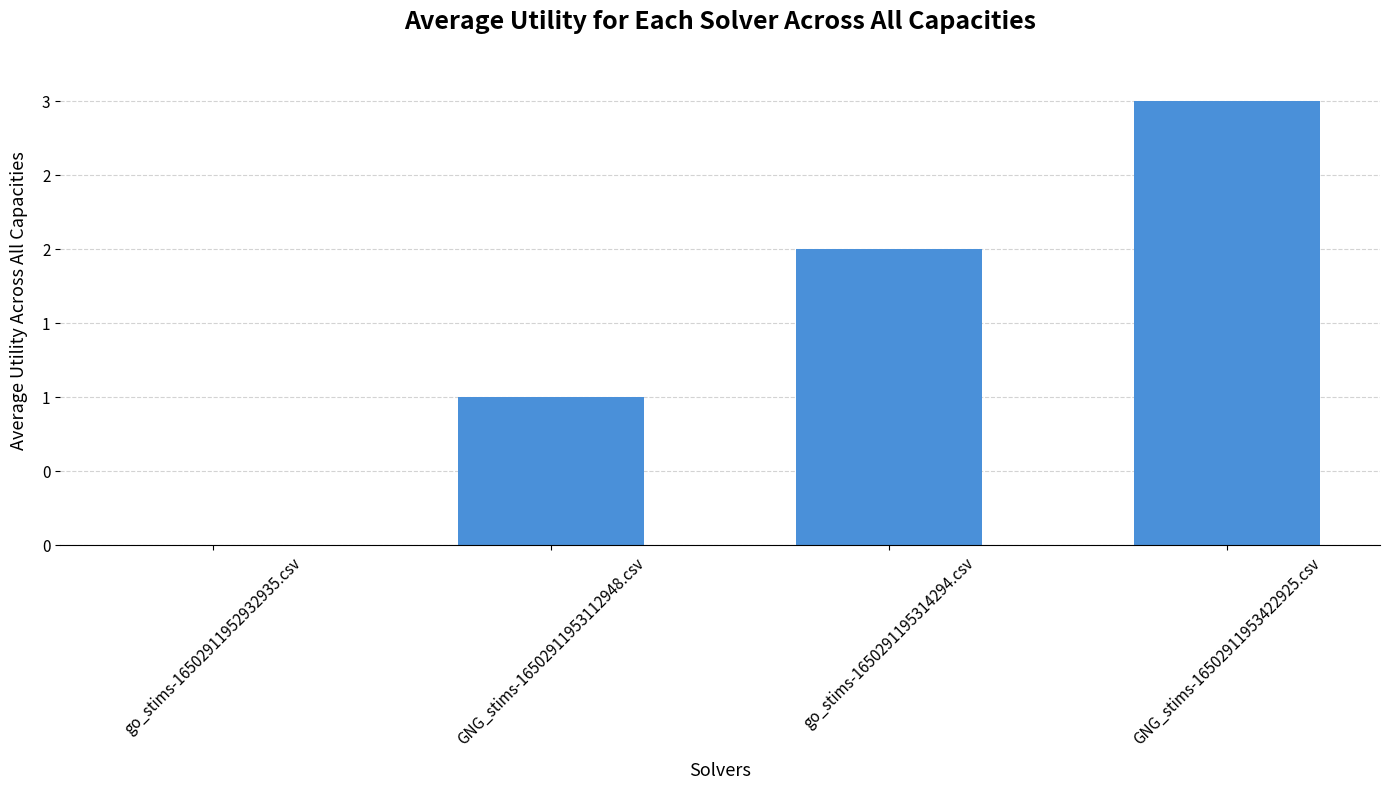

What is the difference between the maximum and minimum values?

3